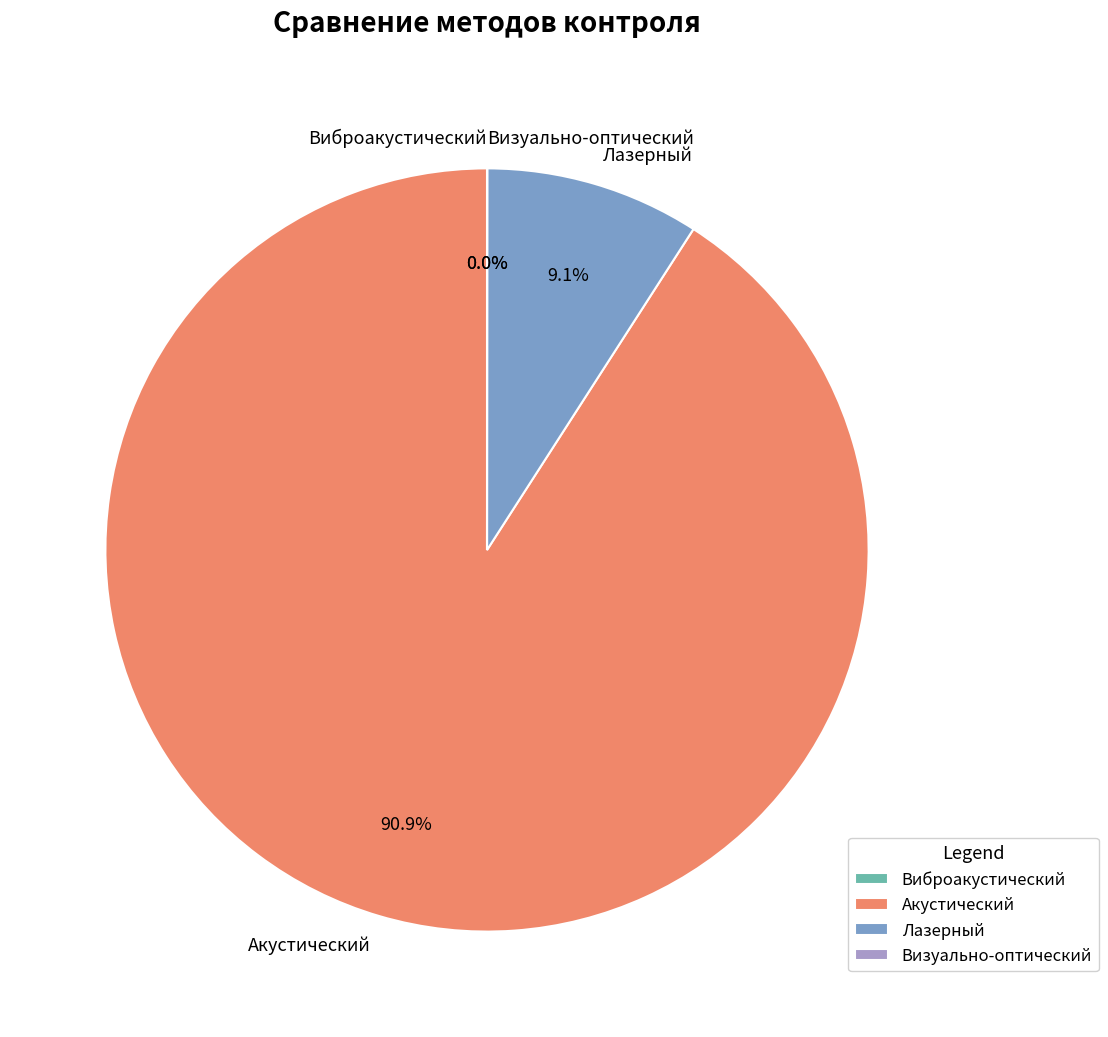

The Лазерный slice represents 3% of the pie. True or false?

False